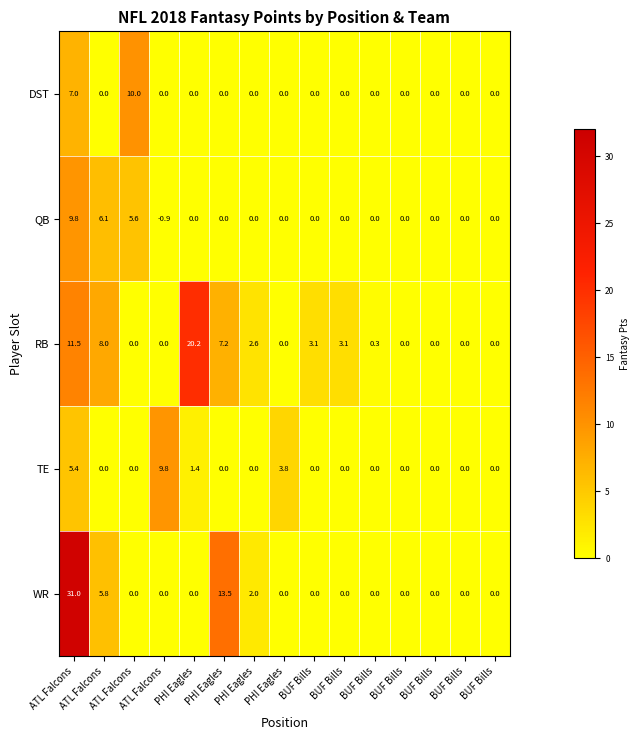

Count the number of categories in the chart.

15